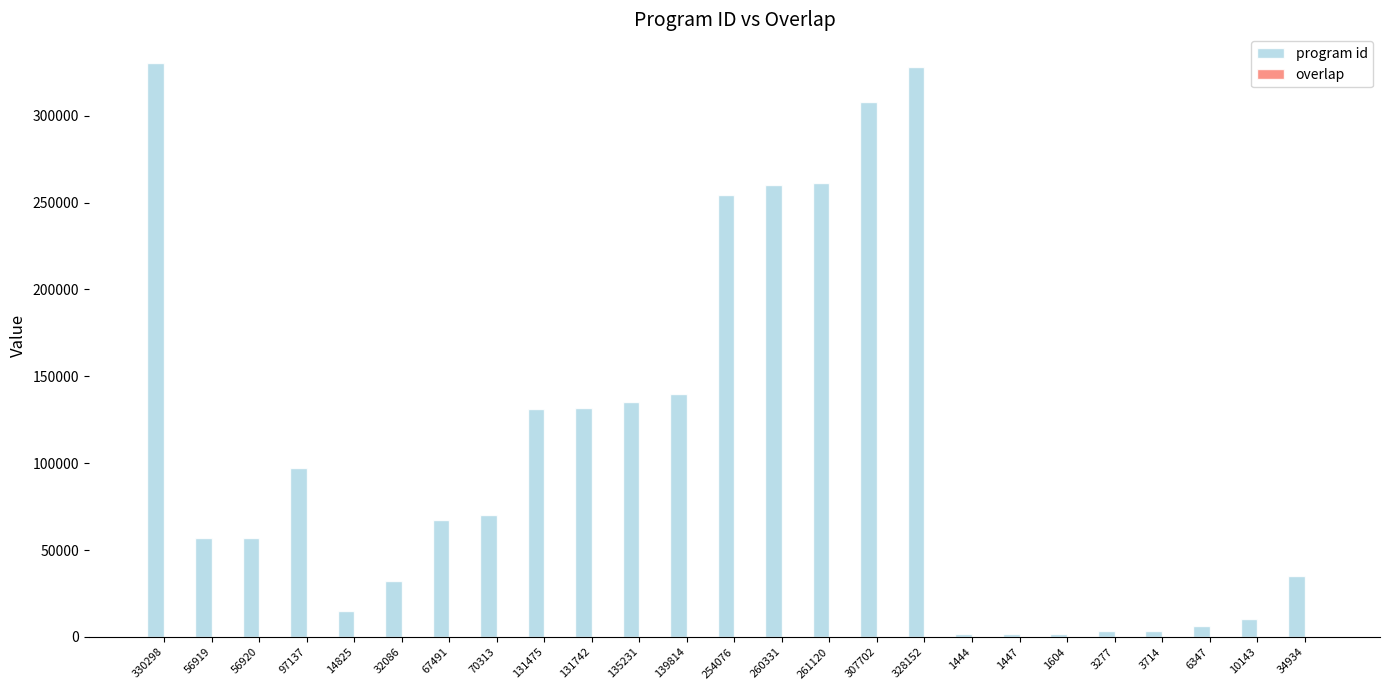

The program id series shows 67491 at 67491. True or false?

True